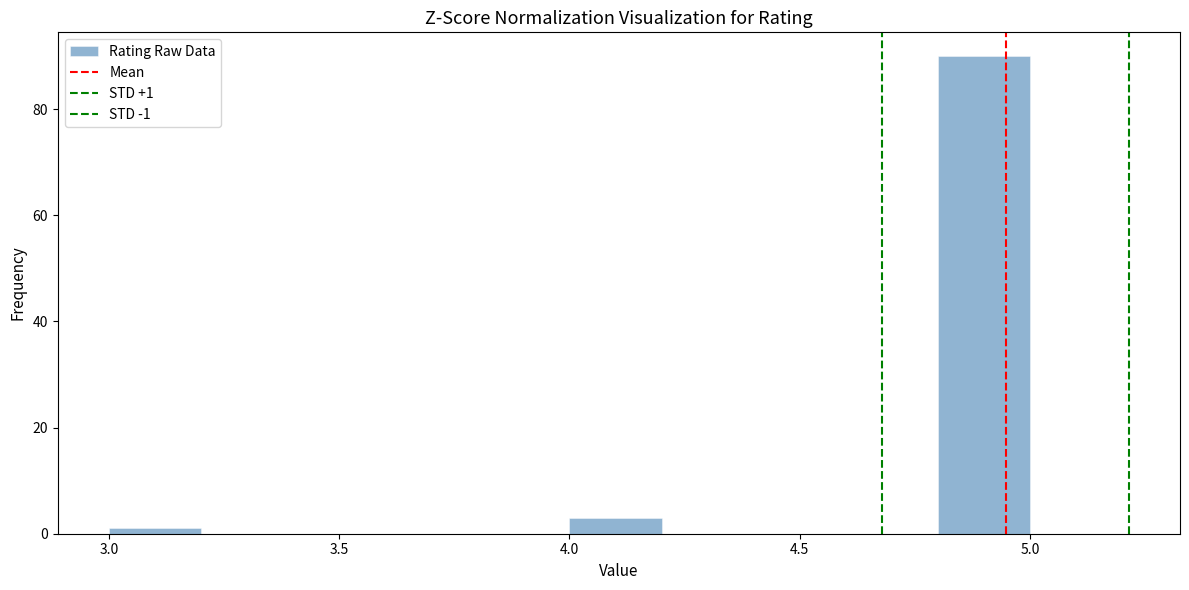

Over which range of the x-axis is the bar tallest?

4.8 to 5.0